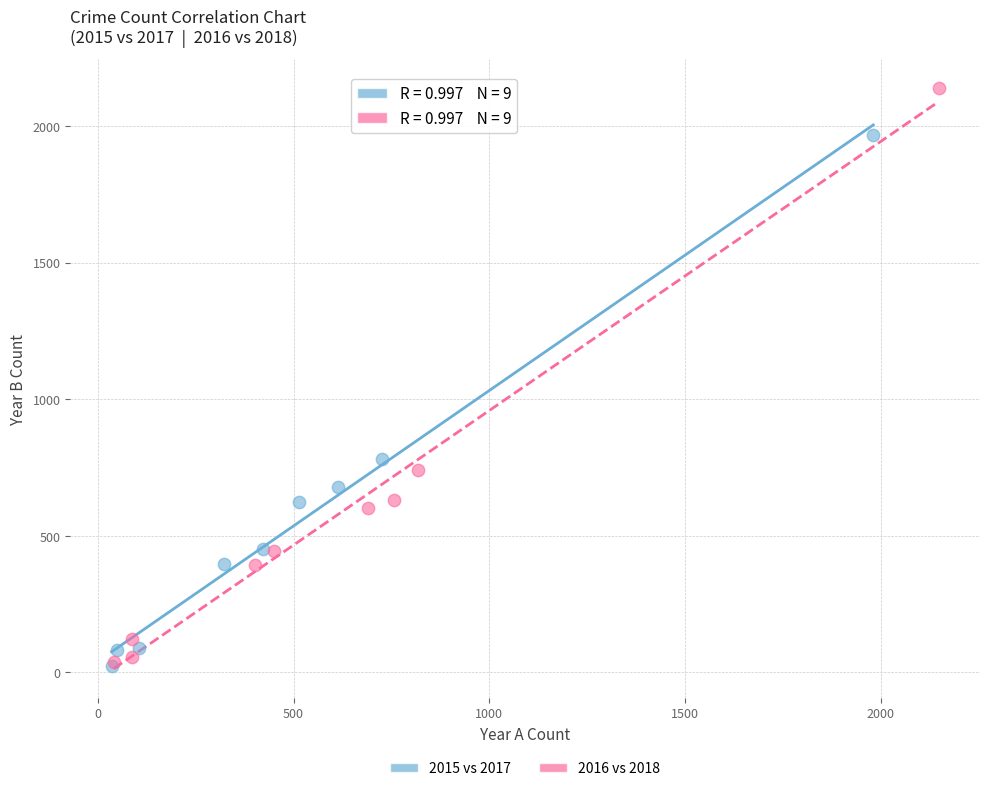

Which series contains the highest Y value?

2016 vs 2018